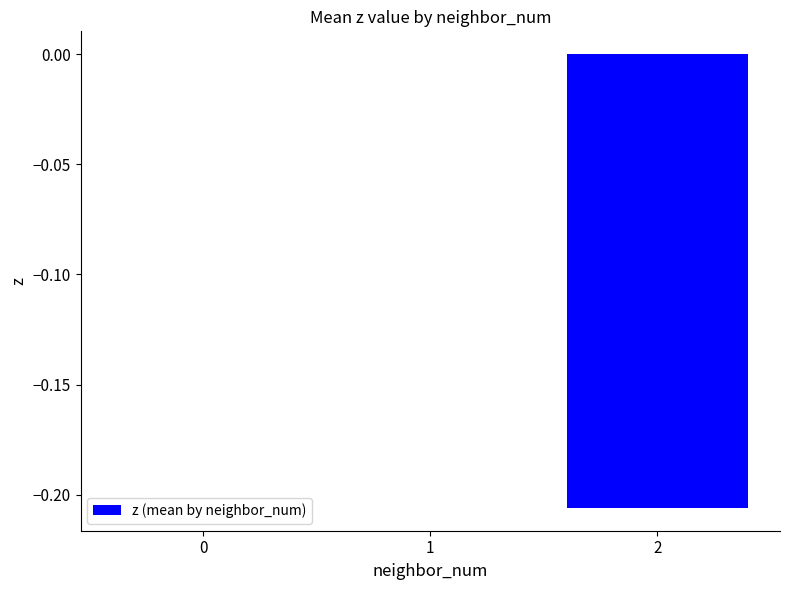

True or false: the data shows 0.1 at 0.

False